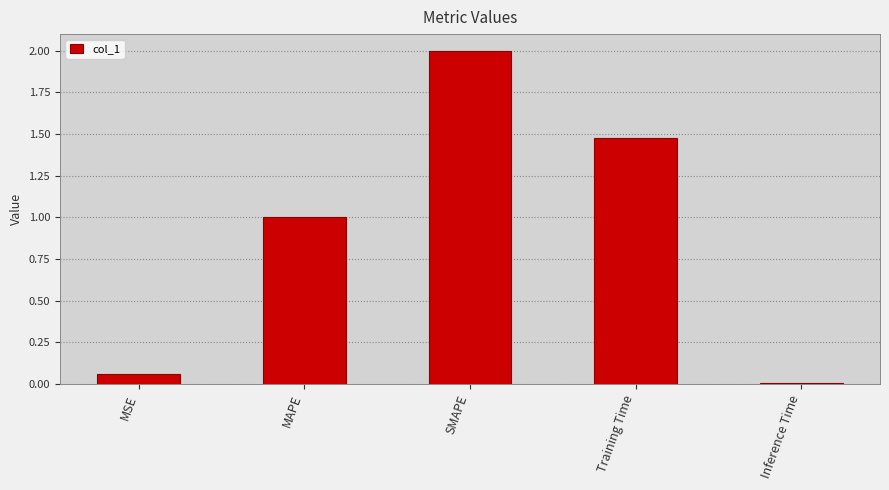

What is the difference between the values at MAPE and MSE?

0.9